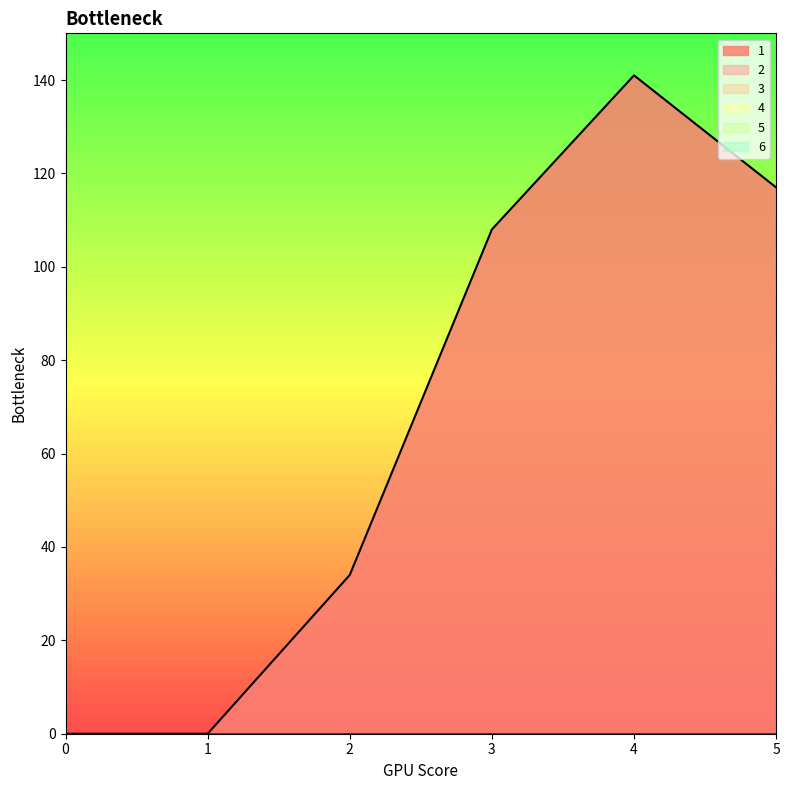

True or false: 3 has more than 1 interior local peaks.

False